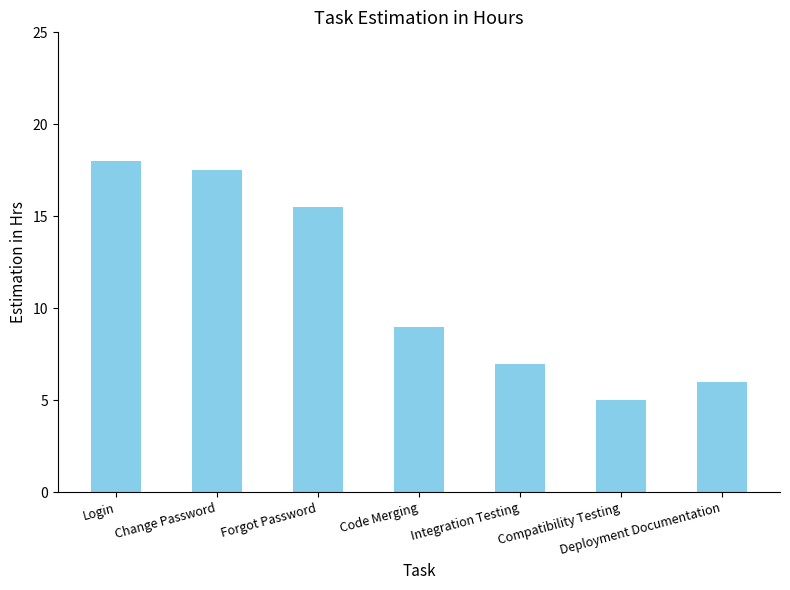

What is the ratio of the value at Forgot Password to the value at Code Merging?

1.7